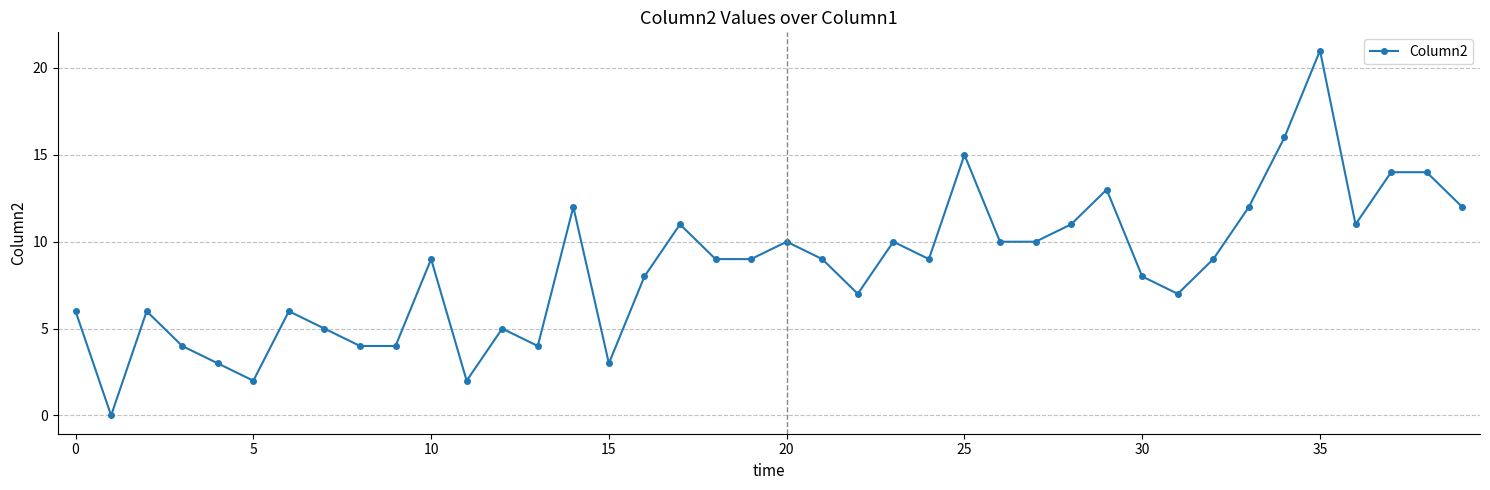

True or false: the data has more than 1 interior local peaks.

True